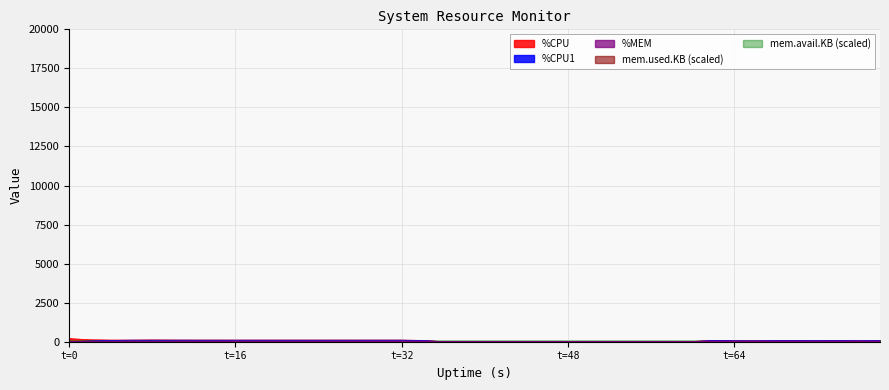

What is the value of the %CPU1 point at the 14th from the left?

100.0